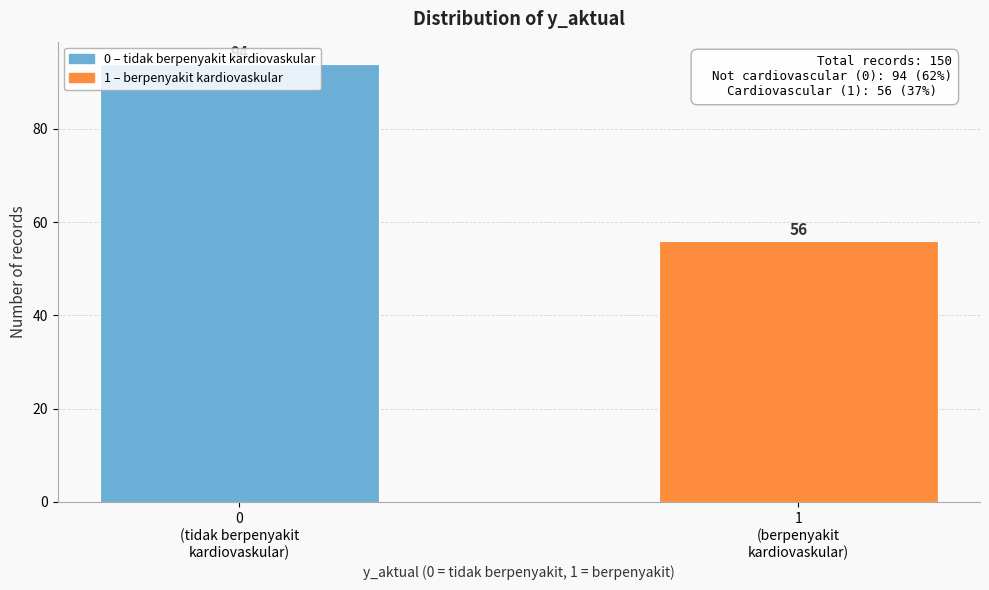

What is the smallest value displayed?

56